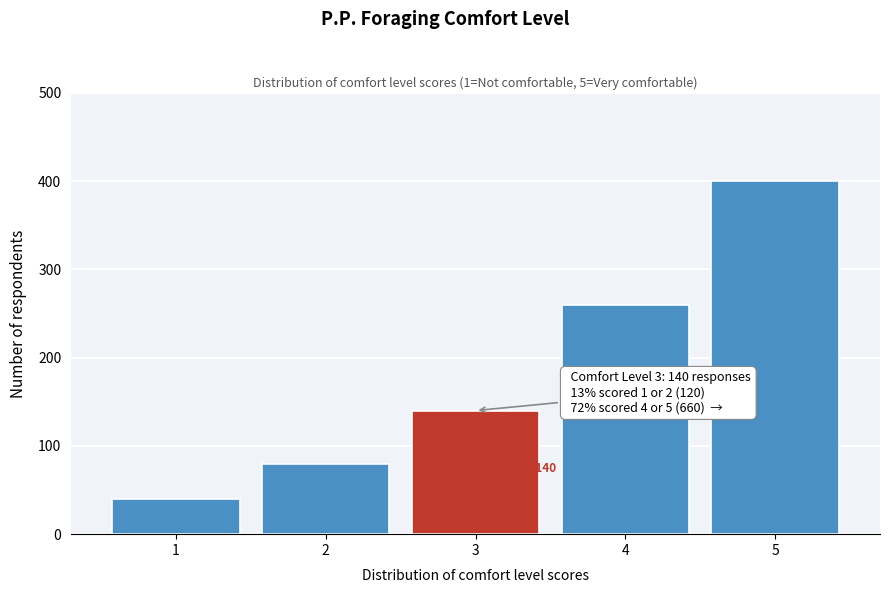

Reading left to right, what are all the values shown in this chart?

40	80	140	260	400